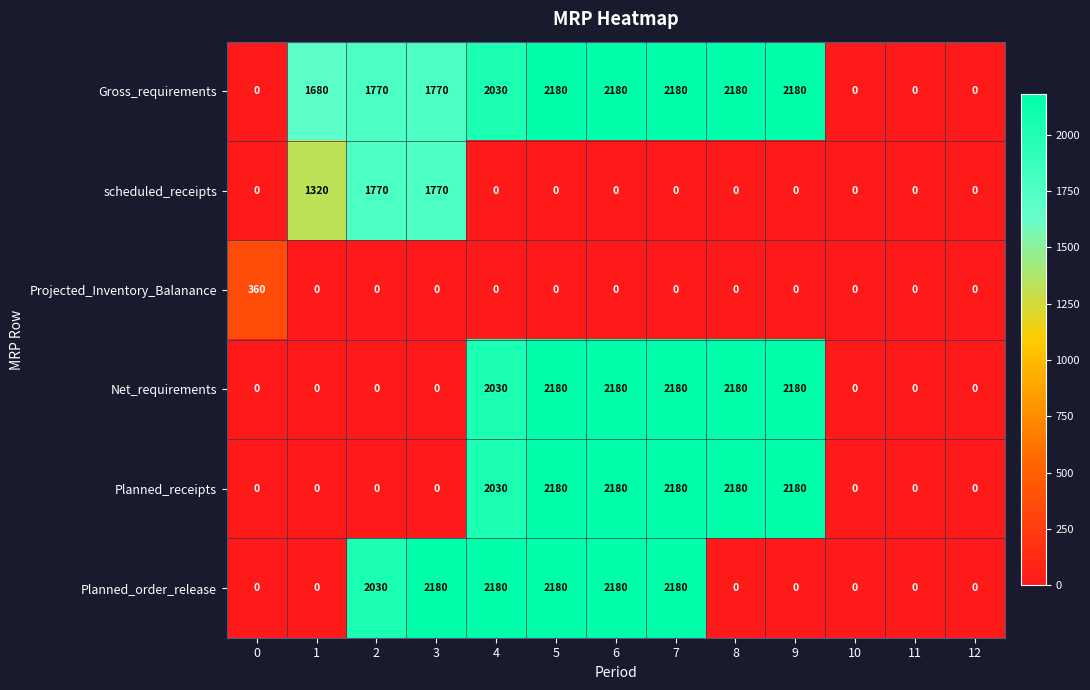

What is the difference between the highest and lowest values at 0?

360